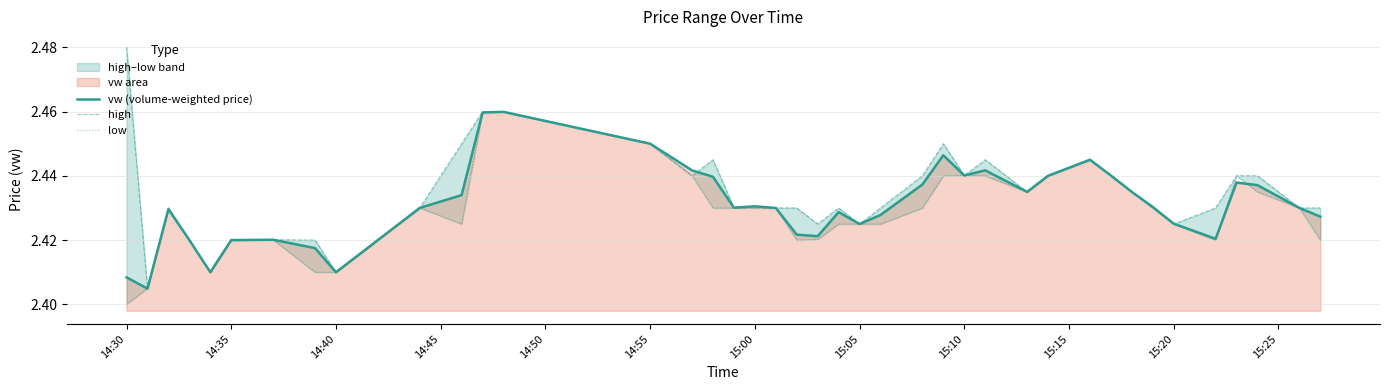

Is it true that vw (volume-weighted price) equals 3.2 at 15:20?

False